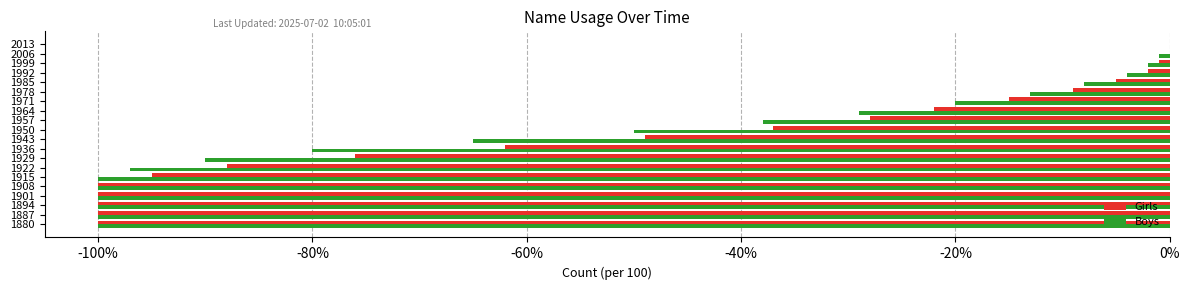

What is the total value across all series at 1901?

-200